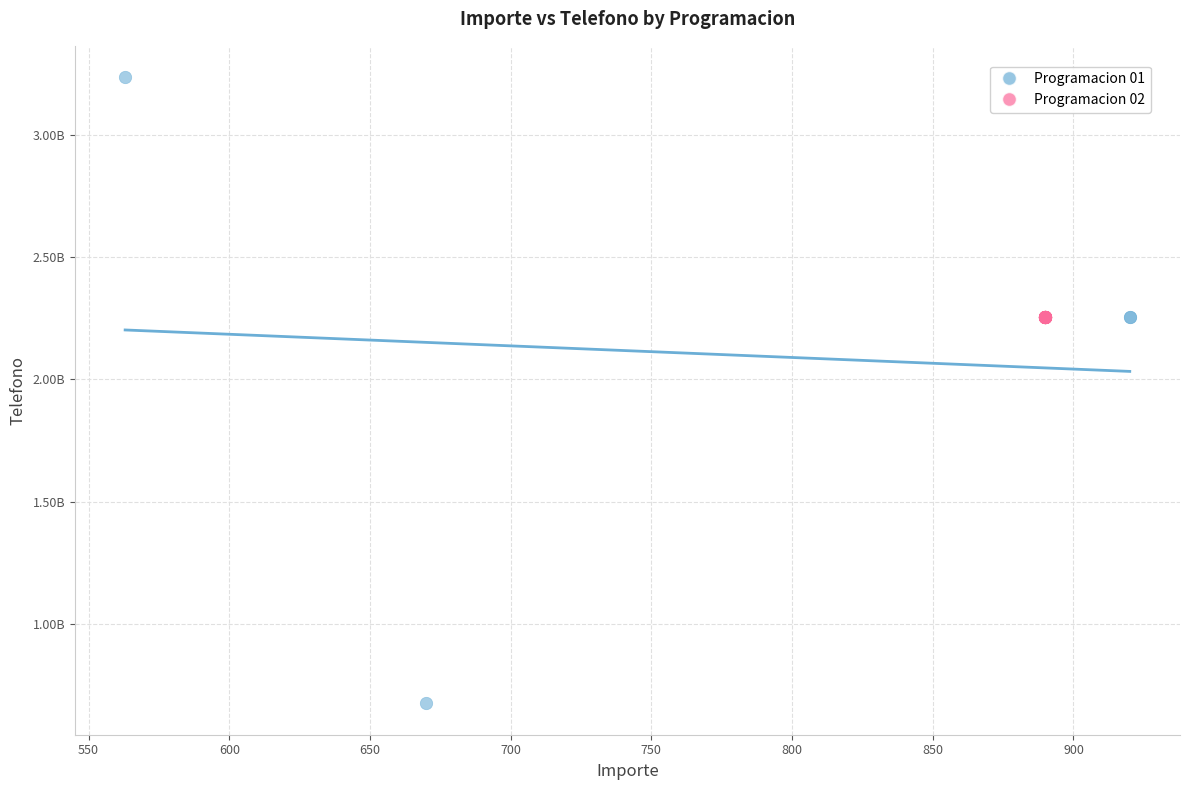

What are all the series names shown in the legend?

Programacion 01, Programacion 02